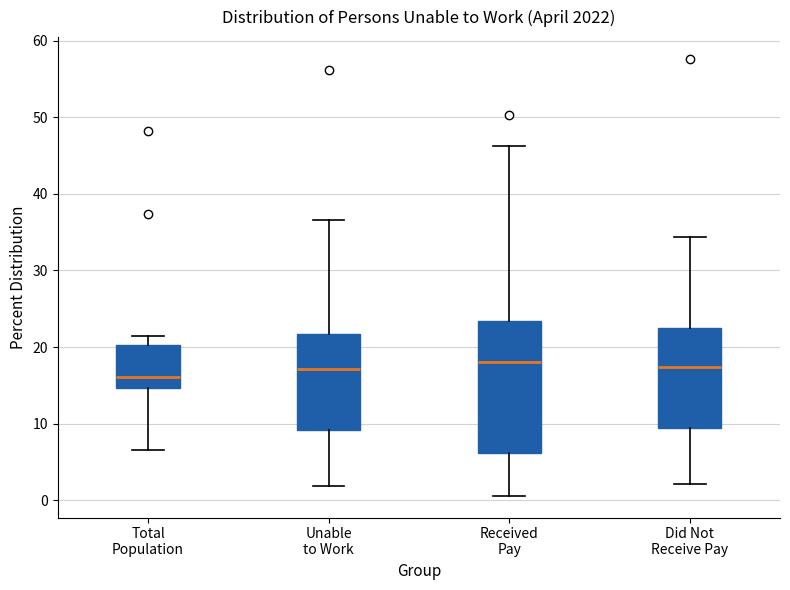

Reading left to right, transcribe this box plot: for each box, give where its median line is, the range the box spans, and where its two whiskers end, as read against the y-axis. The values are not printed on the chart, so give them approximately, as read against the axis.

Total Population: median 16, box 15 to 20, whiskers 7 to 21
Unable to Work: median 17, box 9 to 22, whiskers 2 to 37
Received Pay: median 18, box 6 to 23, whiskers 1 to 46
Did Not Receive Pay: median 17, box 9 to 22, whiskers 2 to 34